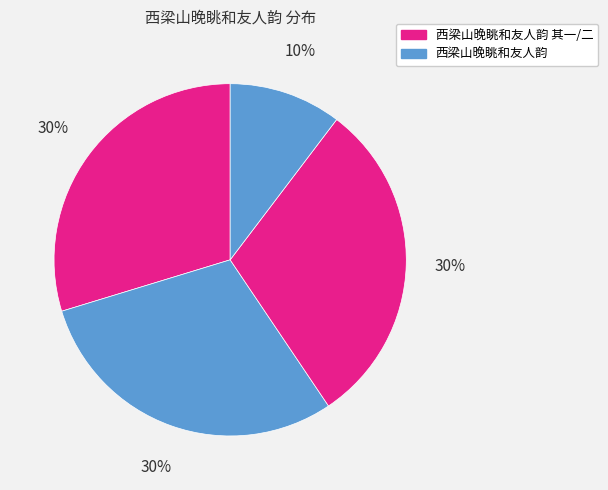

To the nearest percent, what is the difference between the largest and smallest slice percentages?

20%